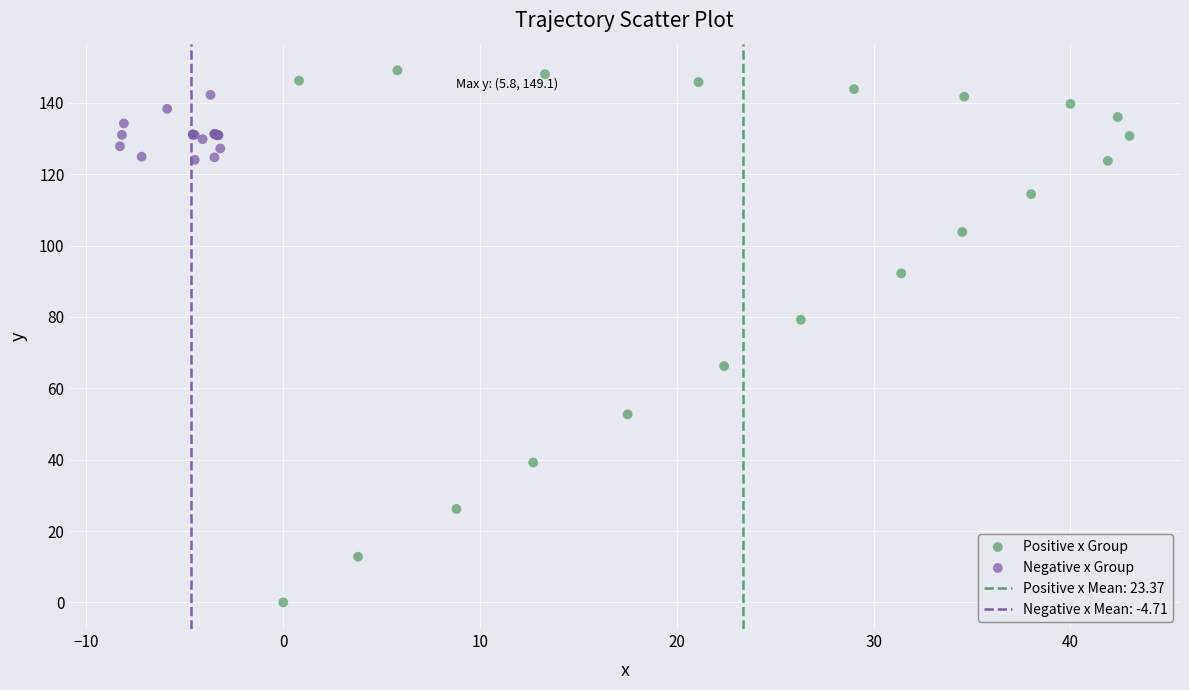

Which series reaches the minimum Y coordinate?

Positive x Group